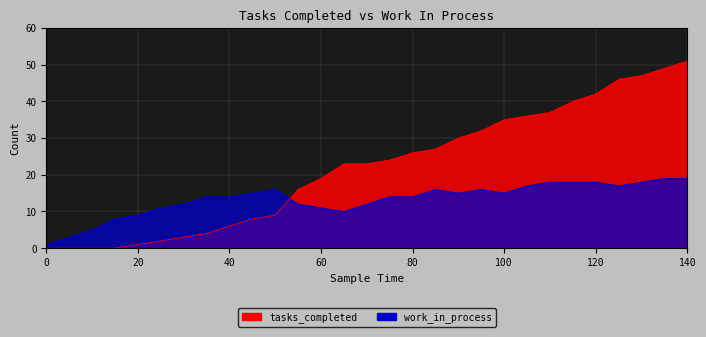

List the series in order of their peak value, lowest first.

work_in_process, tasks_completed